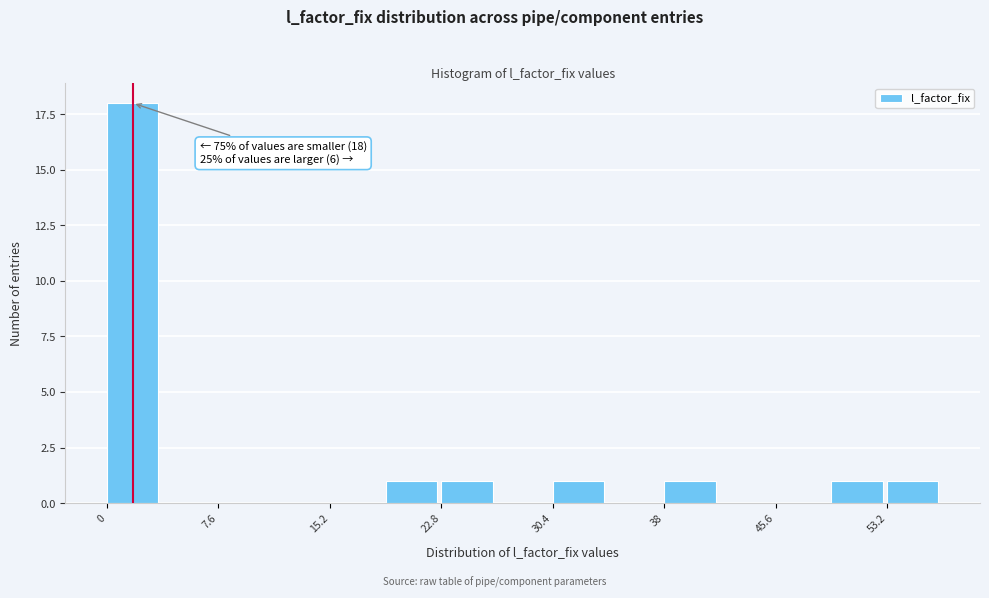

Around what value on the x-axis is the tallest bar? Give the approximate position of its centre, as read against the axis.

2